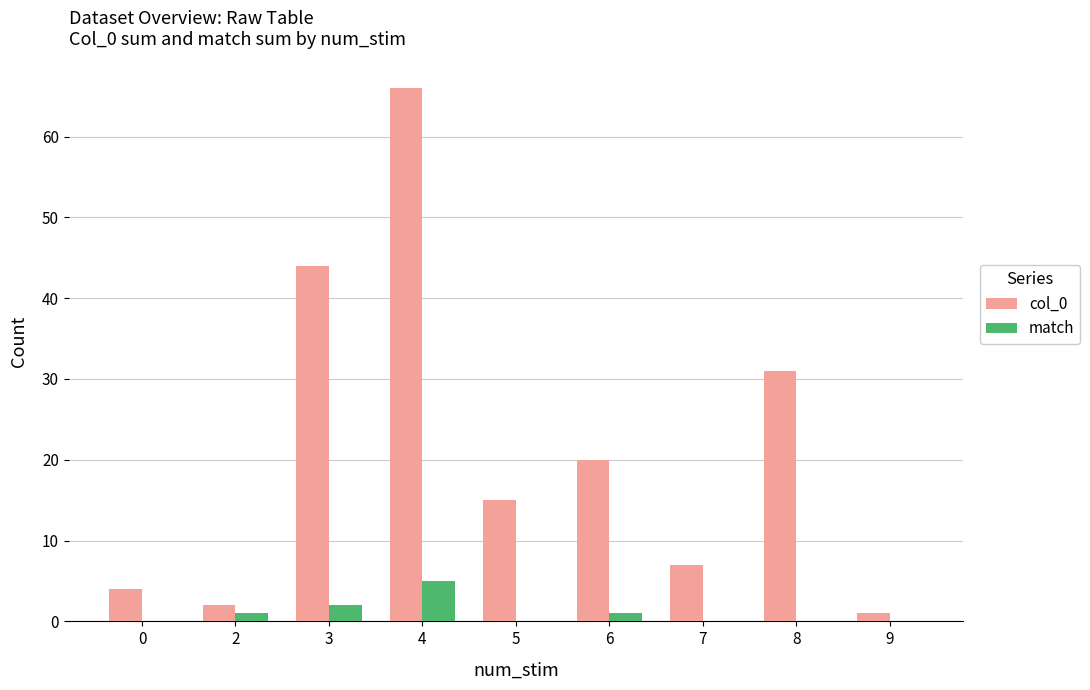

The value of match at 7 is 3. True or false?

False